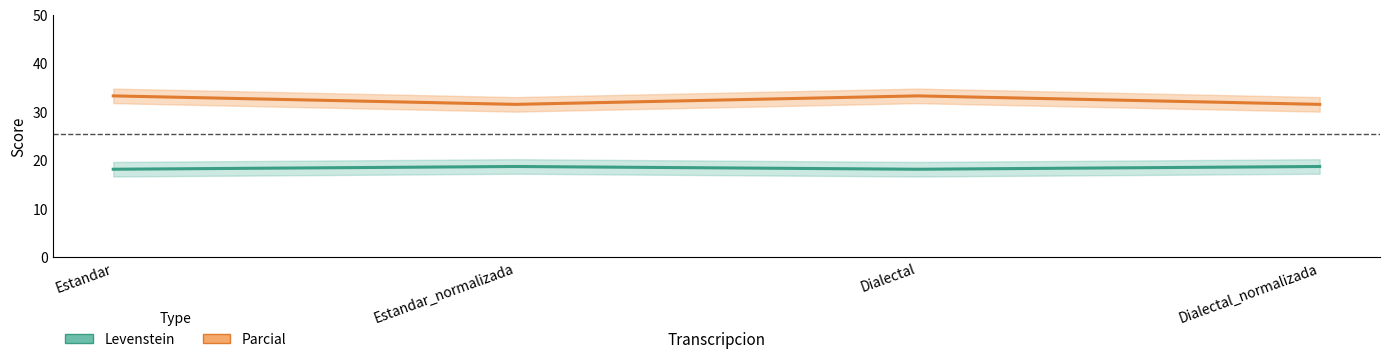

What is the sum of the Levenstein values at Estandar and Dialectal_normalizada?

36.9